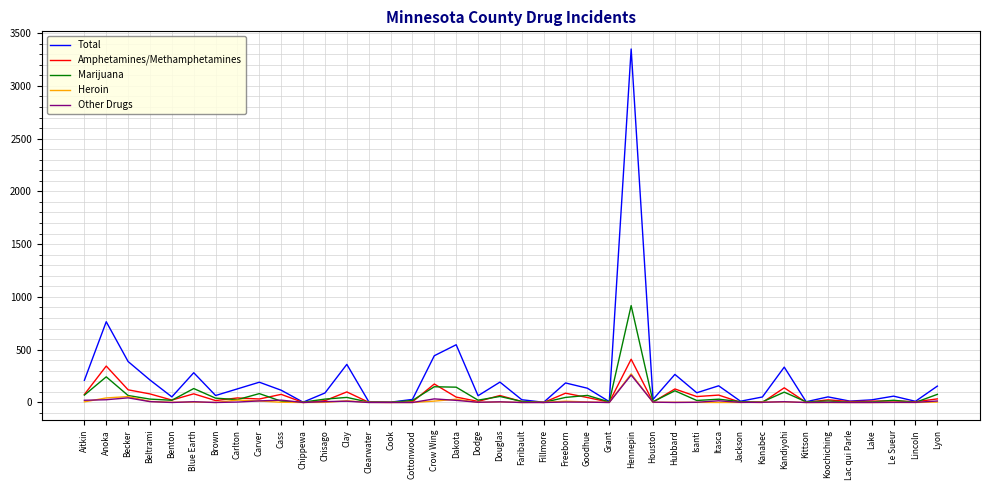

At which category is the sum across all series the highest?

Hennepin